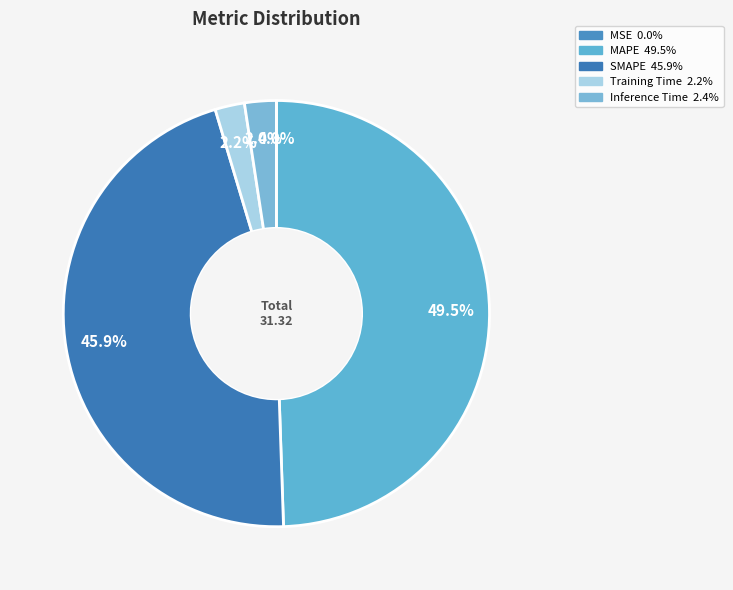

Is there a majority slice in this chart?

No